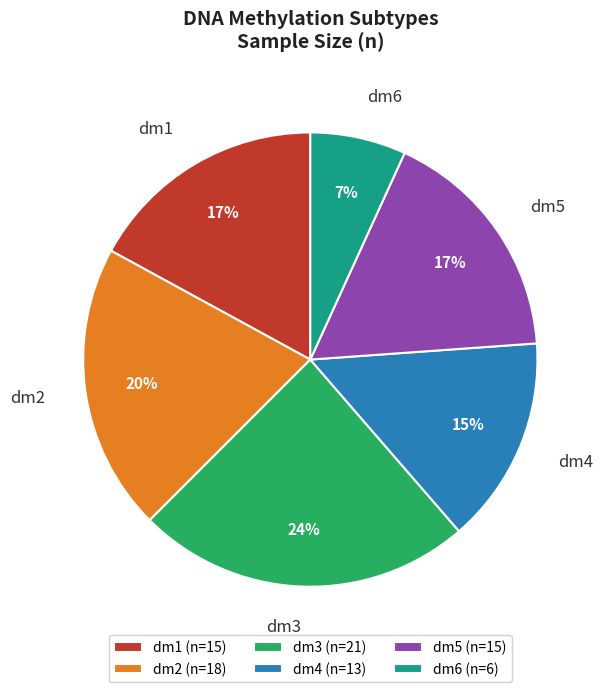

Which category has the smallest portion of the pie?

dm6